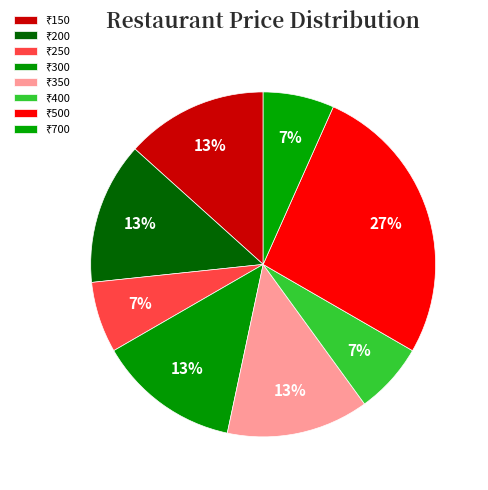

To the nearest percent, what is the difference between the largest and smallest slice percentages?

20%